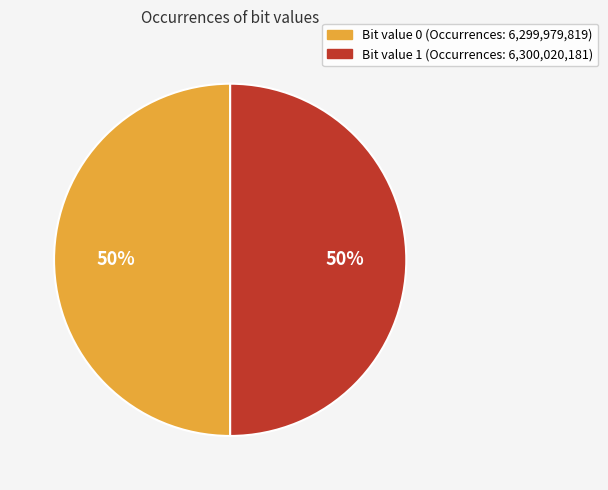

Is there any slice that represents more than half of the pie?

Yes